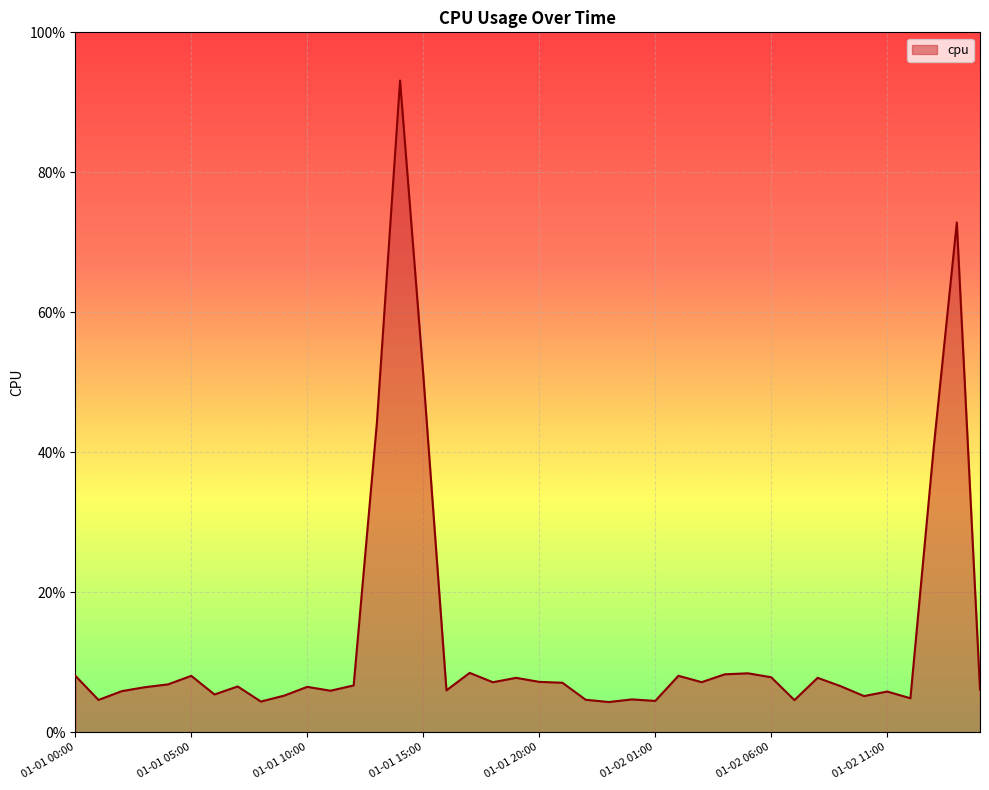

Is this an area chart (filled region under the line)?

Yes